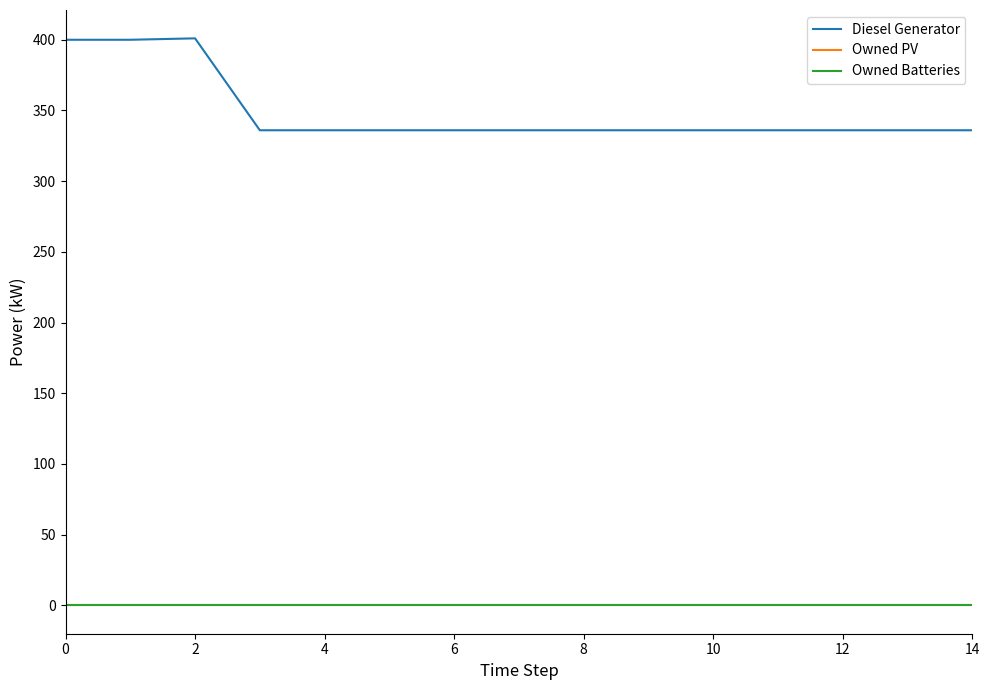

Does the chart have visible grid lines?

No